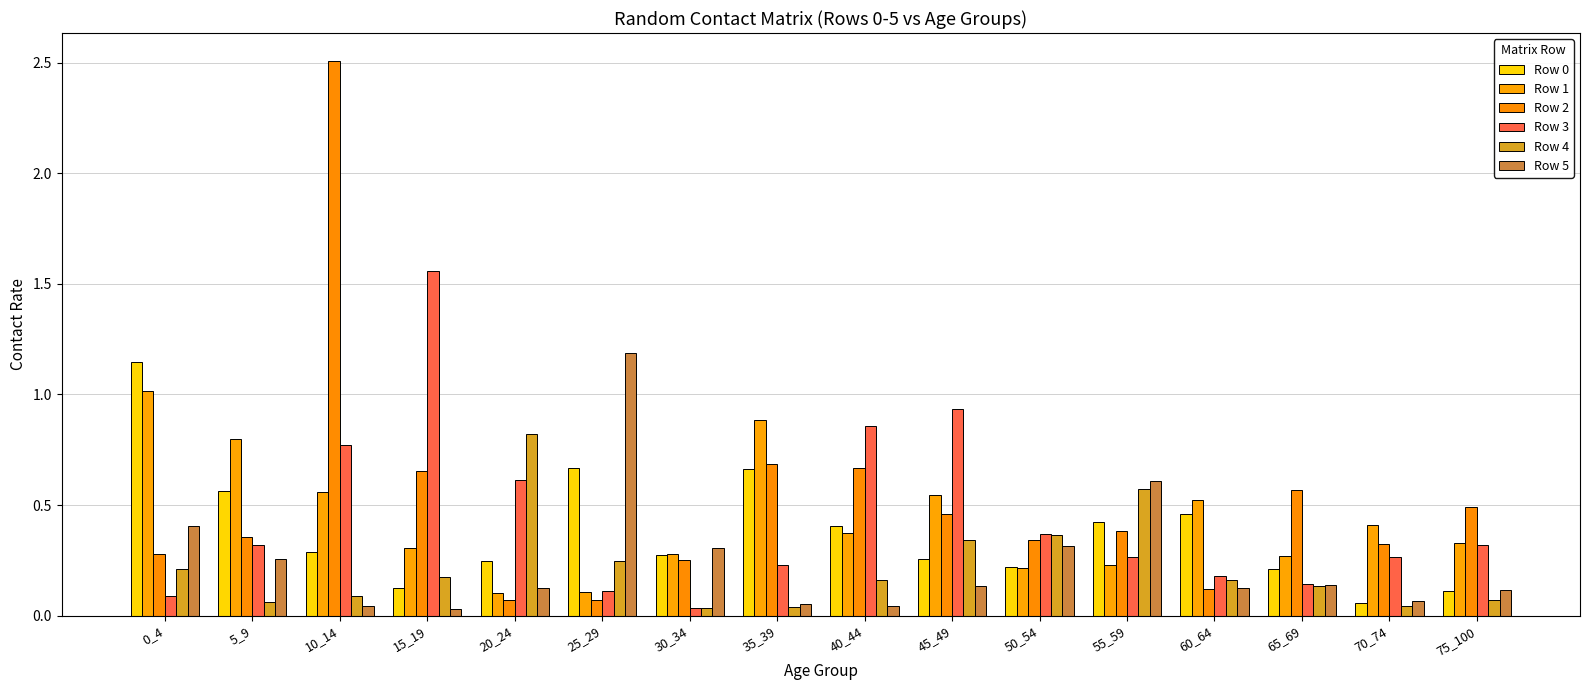

At which label is Row 2 closest to 1?

35_39